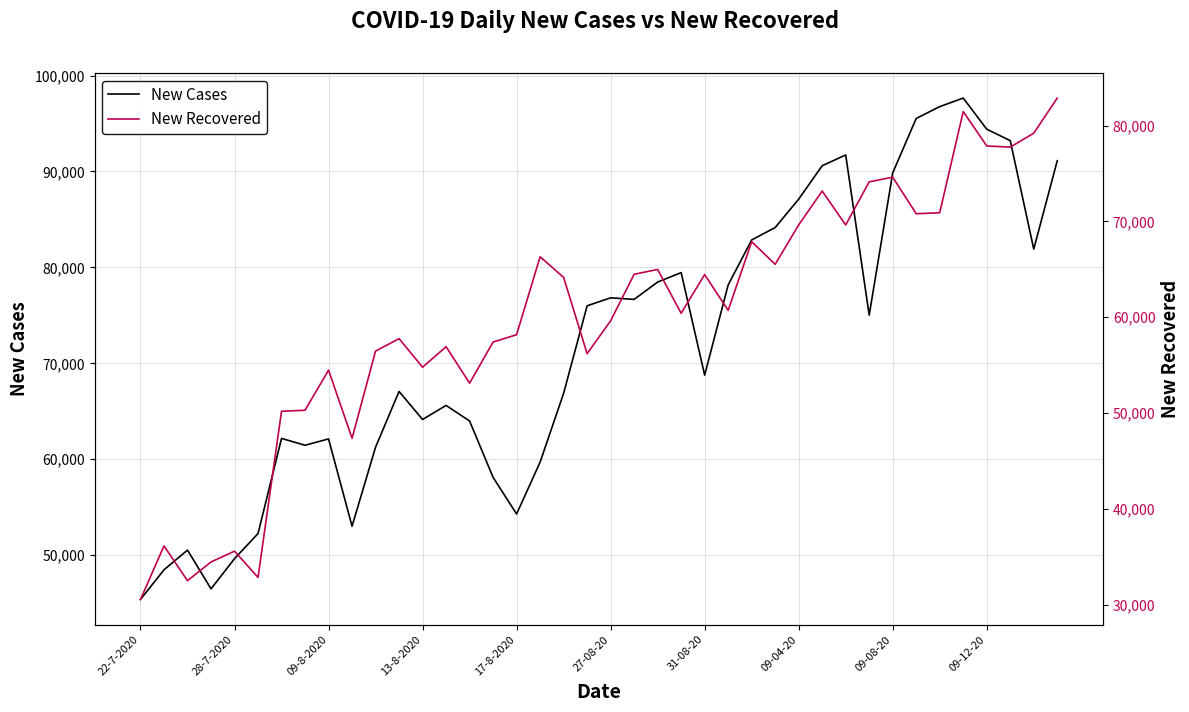

The value of New Cases at 26 is 57690. True or false?

False